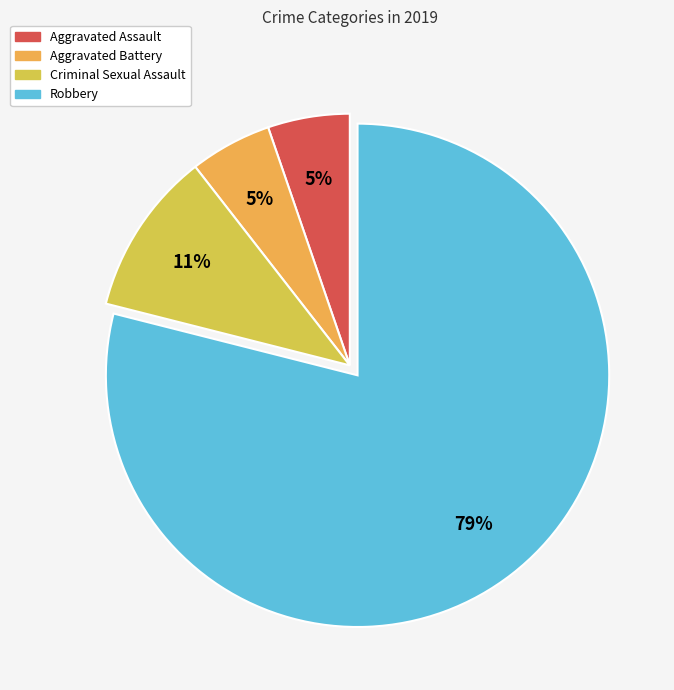

To the nearest percent, what is the difference between the largest and smallest slice percentages?

74%